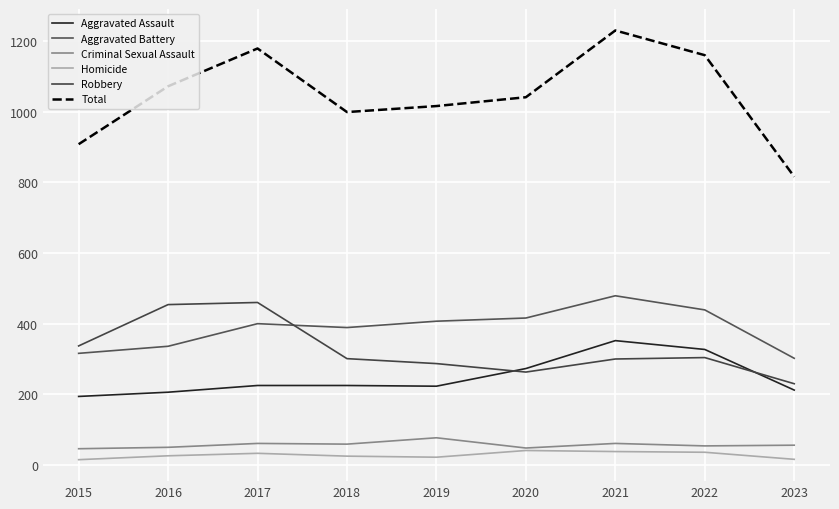

What are all the series names shown in the legend?

Aggravated Assault, Aggravated Battery, Criminal Sexual Assault, Homicide, Robbery, Total